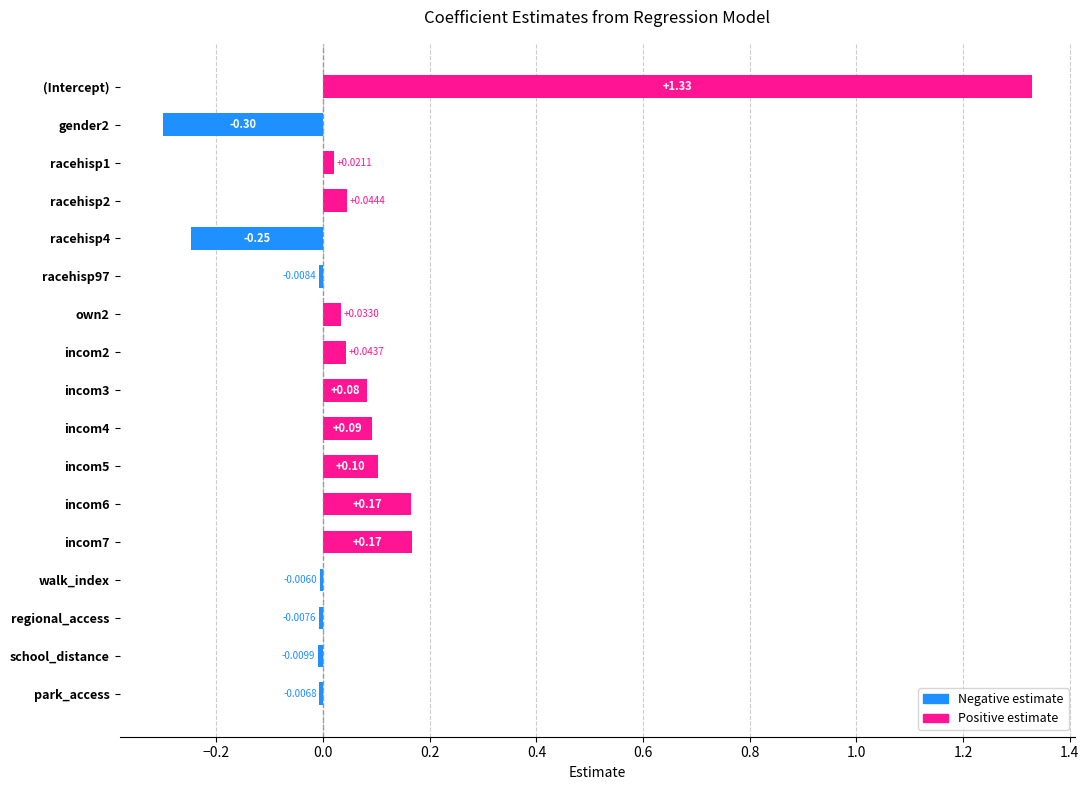

Count the number of data series in this chart.

1